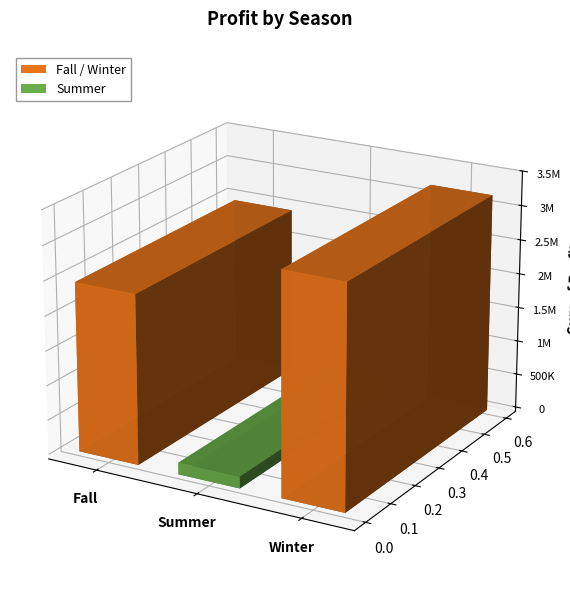

Which label corresponds to the smallest value in the chart?

Summer